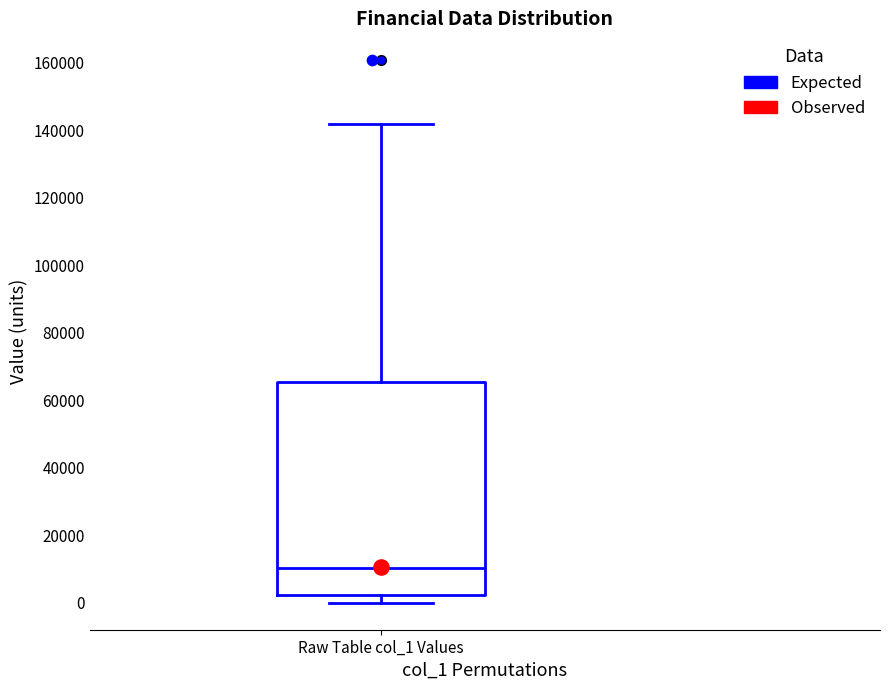

Transcribe this box plot: give where the median line is, the range the box spans, and where the two whiskers end, as read against the y-axis. The values are not printed on the chart, so give them approximately, as read against the axis.

median 10000, box 2000 to 66000, whiskers 0 to 142000